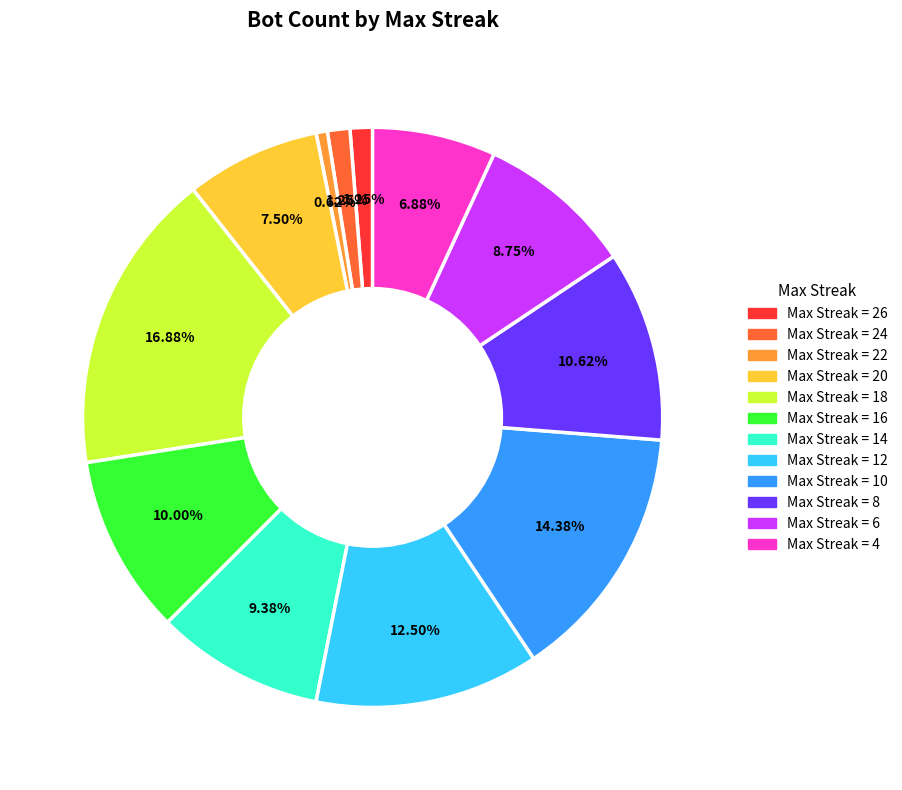

Does any single category account for the majority?

No